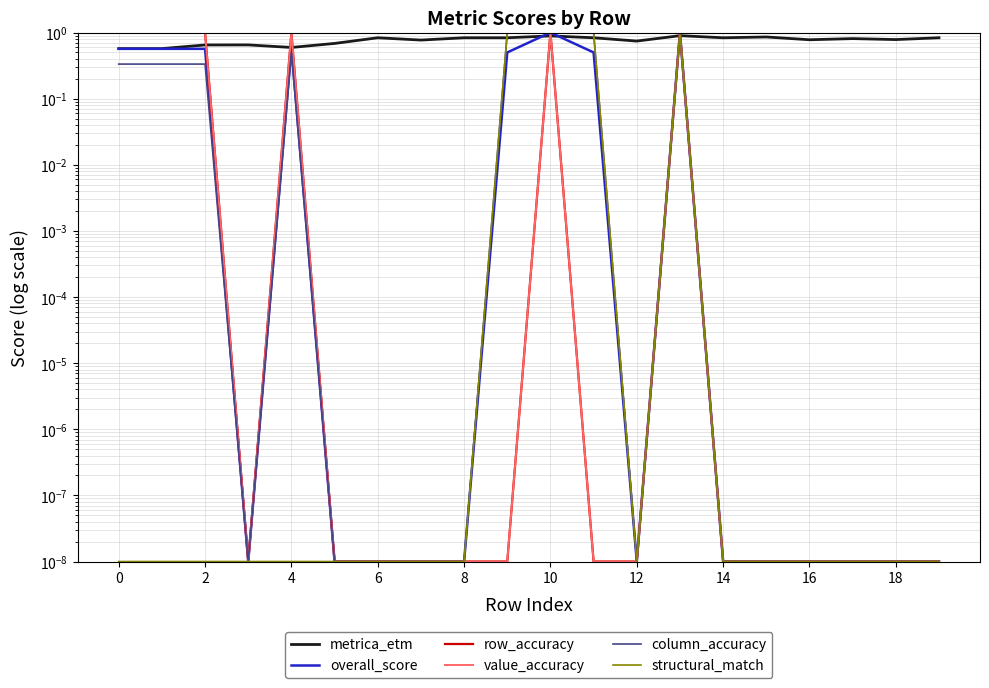

What is the label of the 17th point from the left?

16